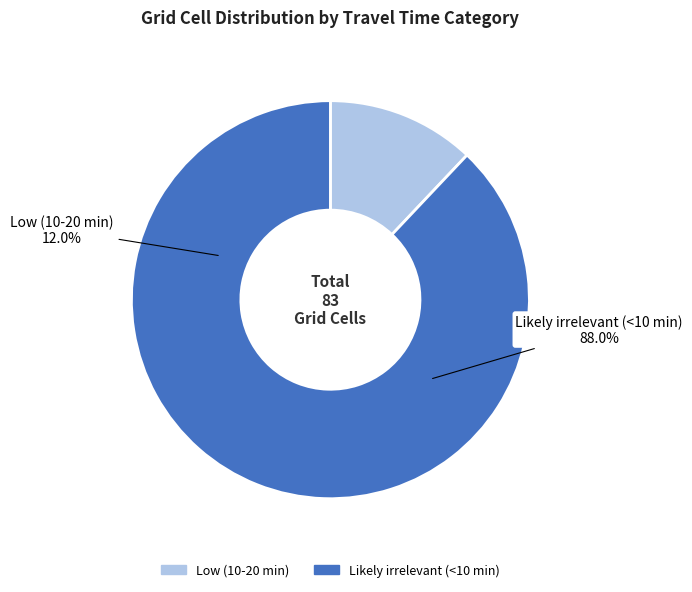

Between Likely irrelevant (<10 min) and Low (10-20 min), which is larger?

Likely irrelevant (<10 min)